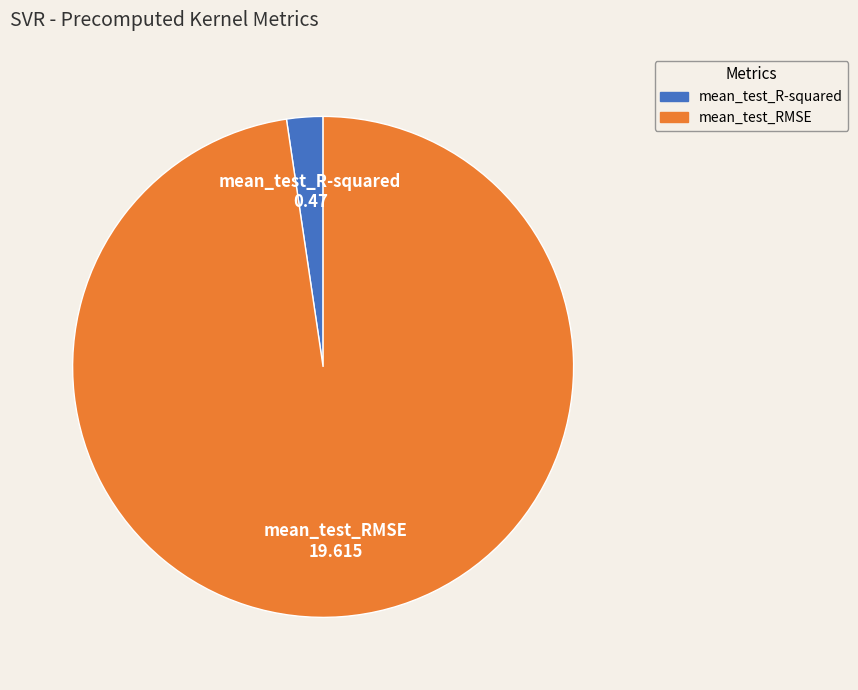

Which slice is the largest?

mean_test_RMSE